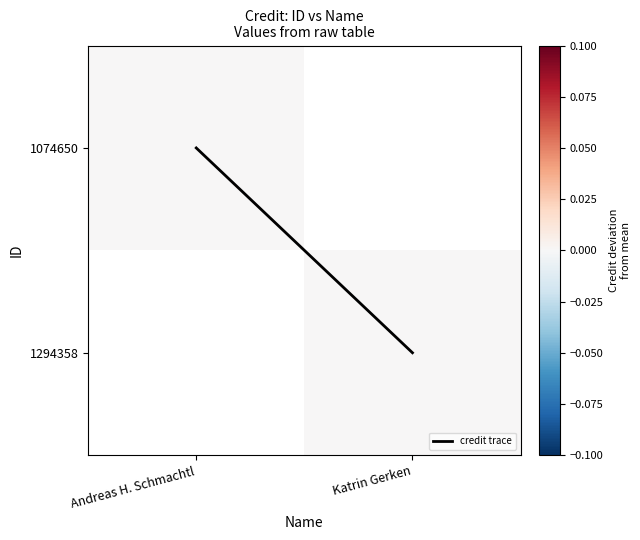

At how many categories does at least one series exceed 0?

1